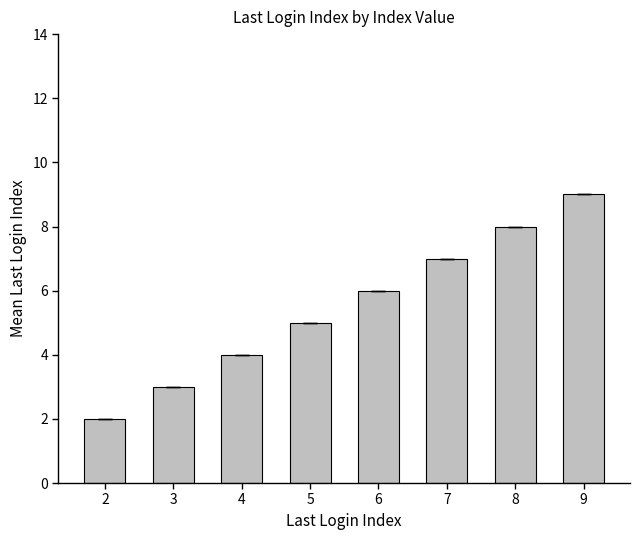

What value does the data have at 6?

6